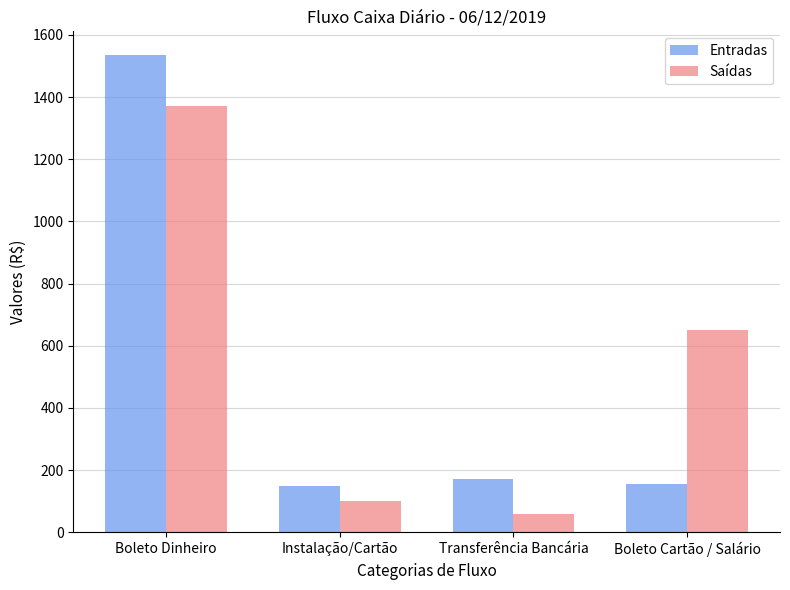

At which category does the chart reach its peak across all series?

Boleto Dinheiro